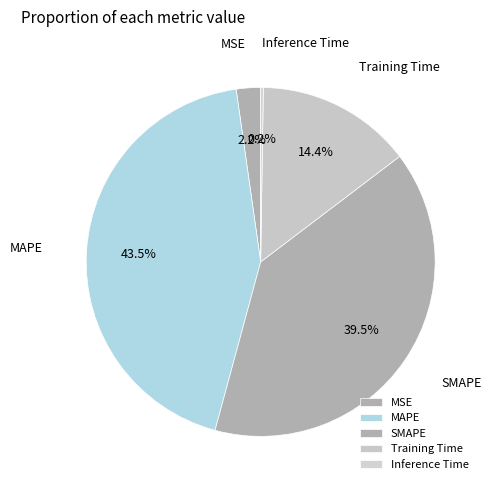

Is there a majority slice in this chart?

No